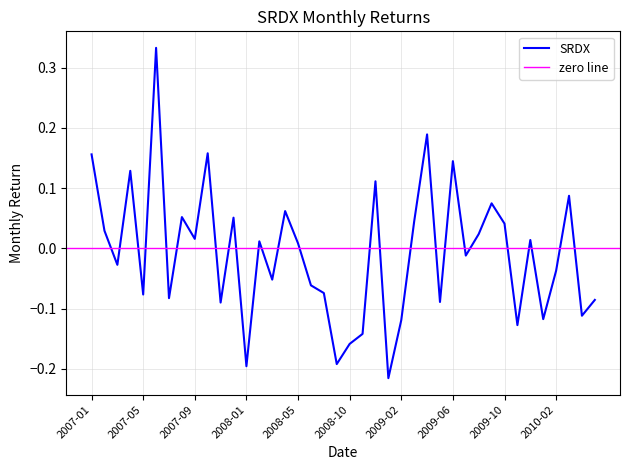

The value at 2007-01 is 0.2. True or false?

False